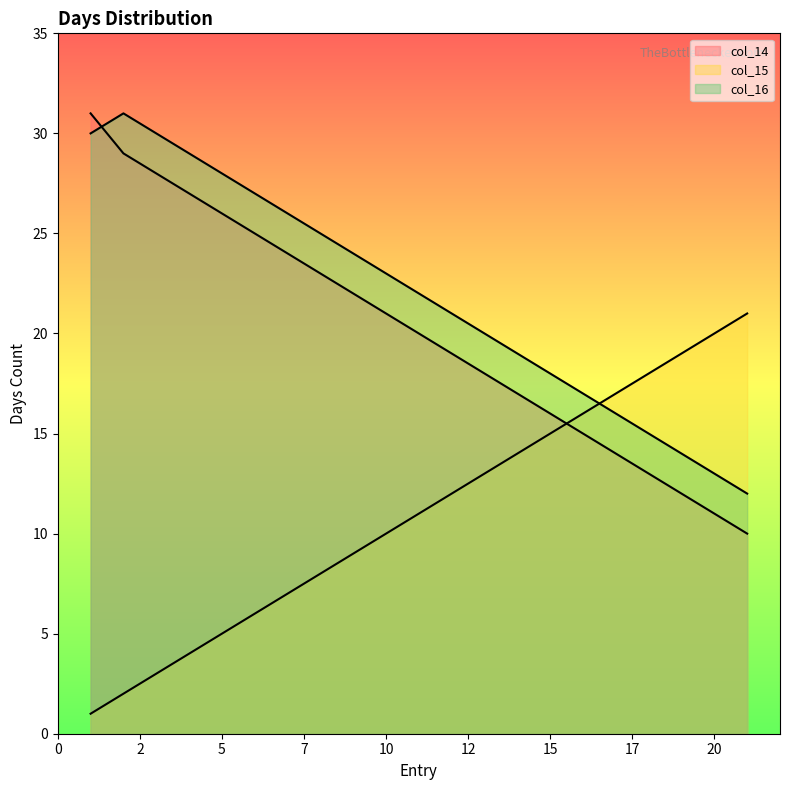

True or false: col_16 and col_14 intersect in this chart.

True